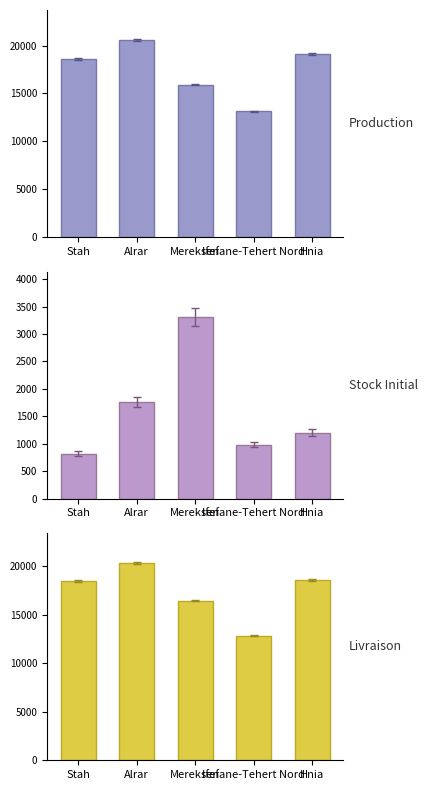

Reading left to right, transcribe all the data shown in this chart.

Production: 18583.9	20620.9	15923.2	13111.2	19101.0
Stock Initial: 819.9	1767.8	3310.4	985.7	1200.4
Livraison: 18516.3	20364.3	16483.9	12865.9	18565.9